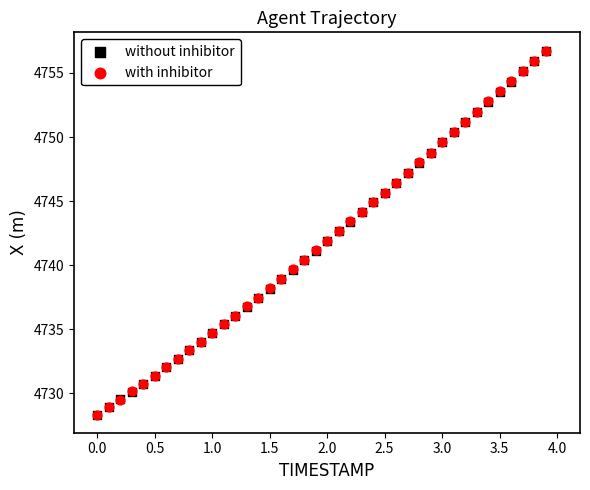

What are all the series names shown in the legend?

without inhibitor, with inhibitor